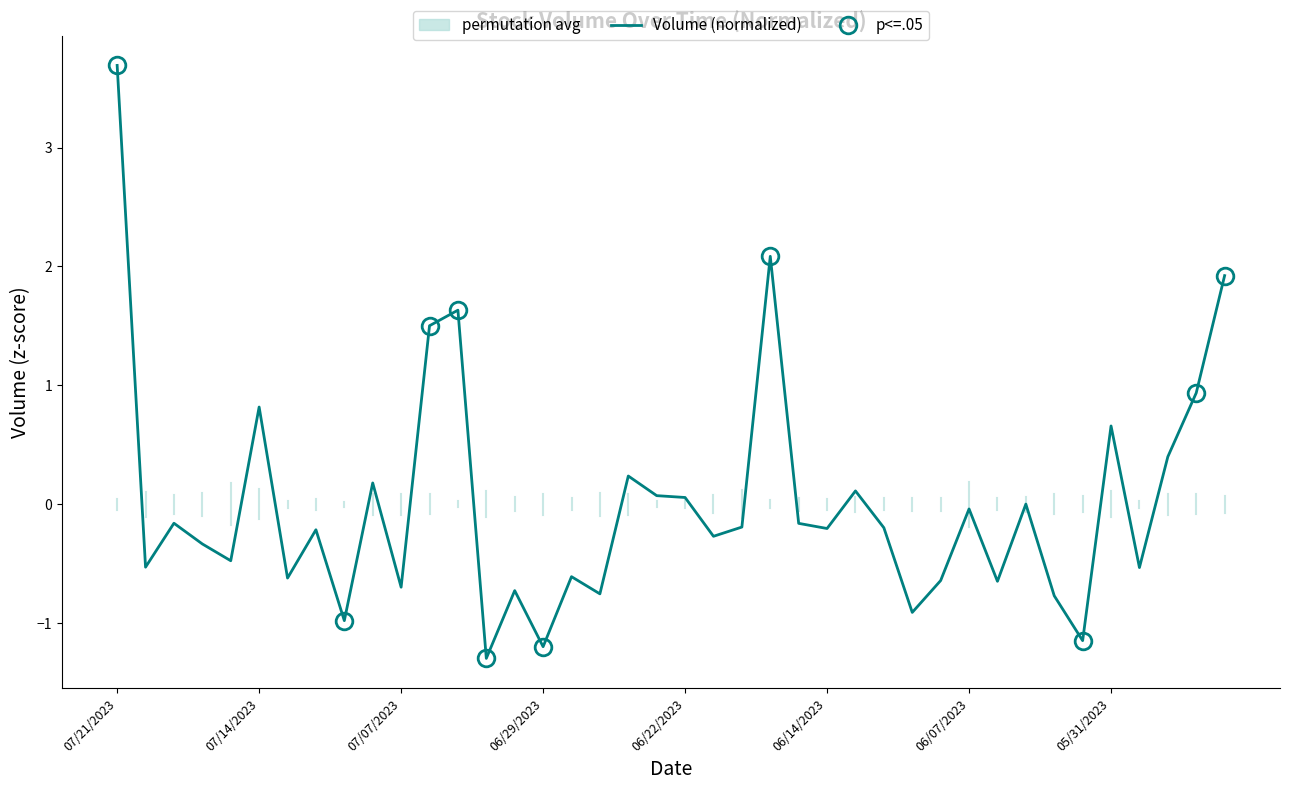

How many categories are shown in the chart?

40